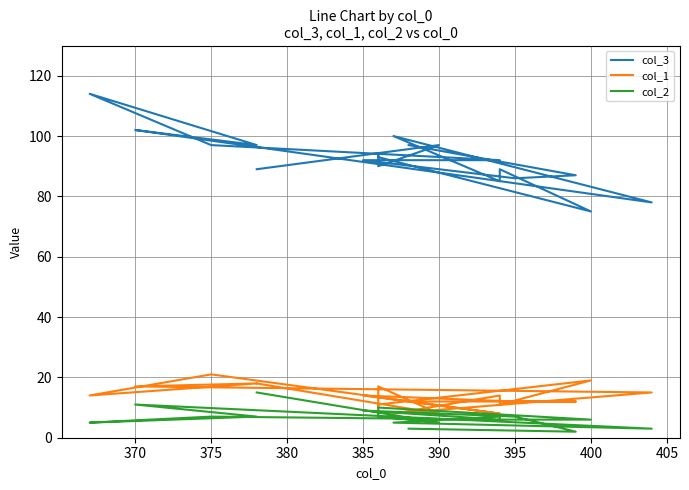

True or false: col_2 and col_3 cross at least once.

False